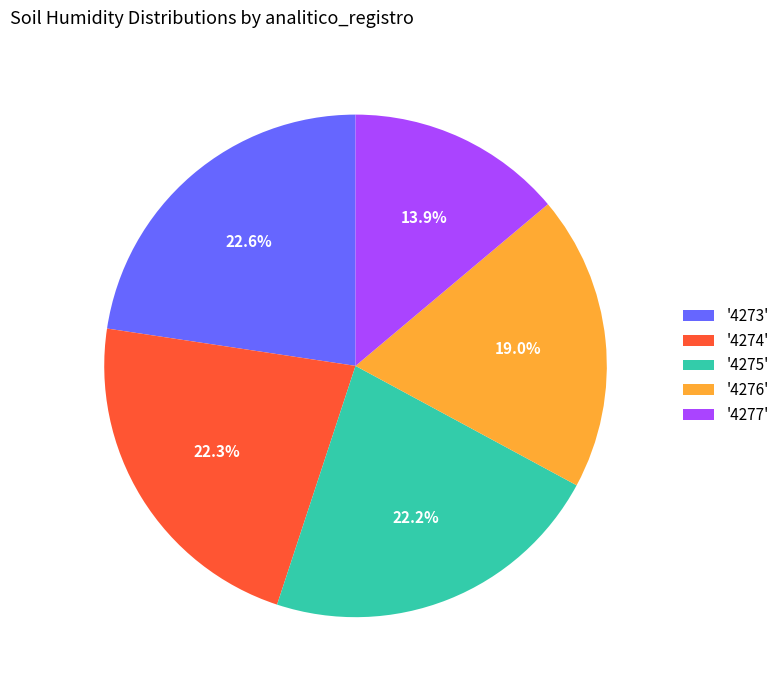

What percentage do '4275' and '4274' together represent?

44.5%